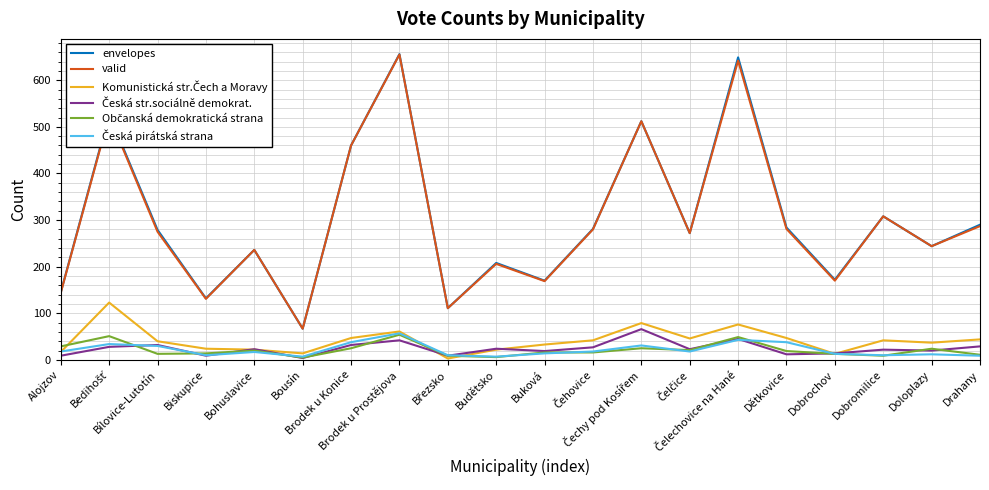

Which label corresponds to the largest value in the chart?

Brodek u Prostějova